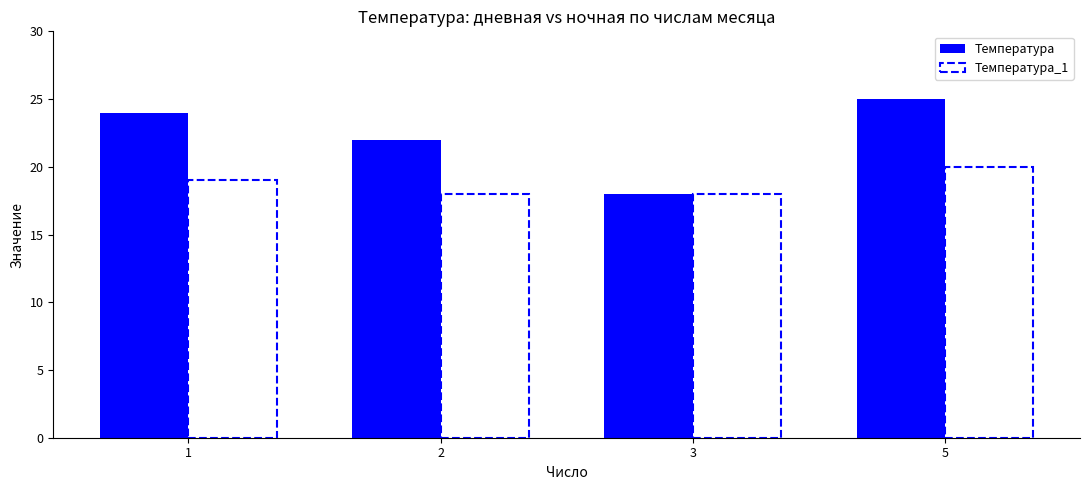

Where is Температура nearest to the value 21?

2